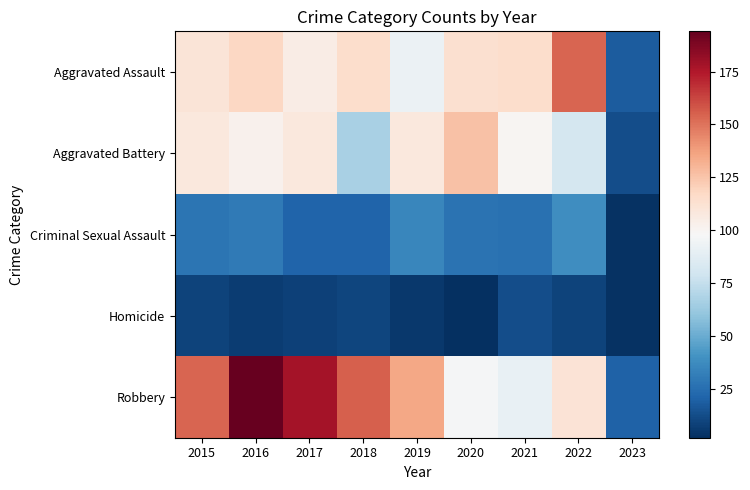

Rank the series at 2020 from lowest to highest value.

Homicide, Criminal Sexual Assault, Robbery, Aggravated Assault, Aggravated Battery